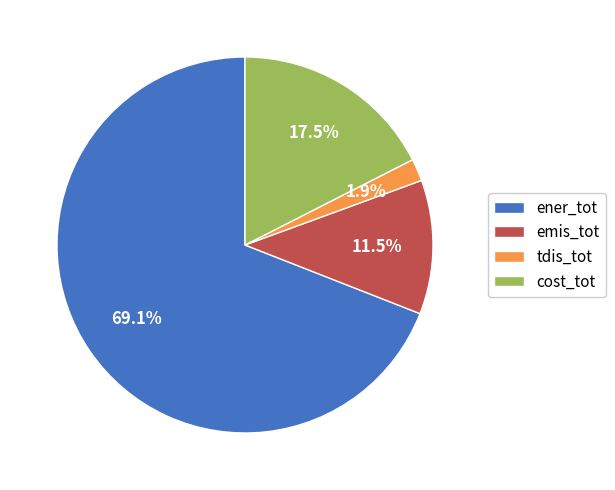

Which category has the biggest portion of the pie?

ener_tot